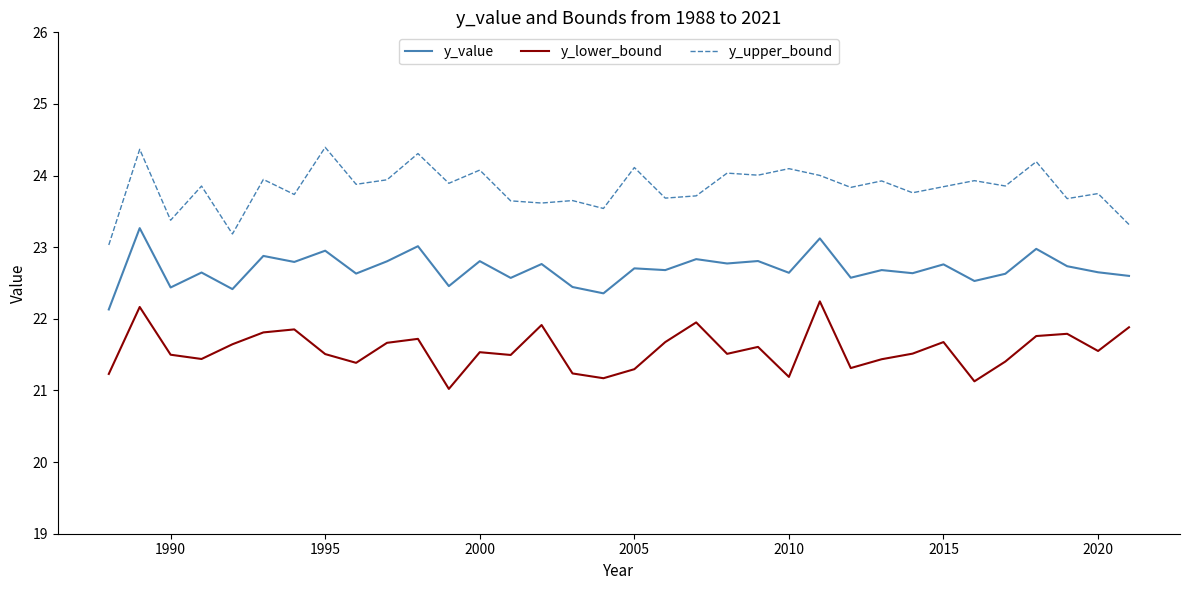

Rank the series by their average value, from lowest to highest.

y_lower_bound, y_value, y_upper_bound